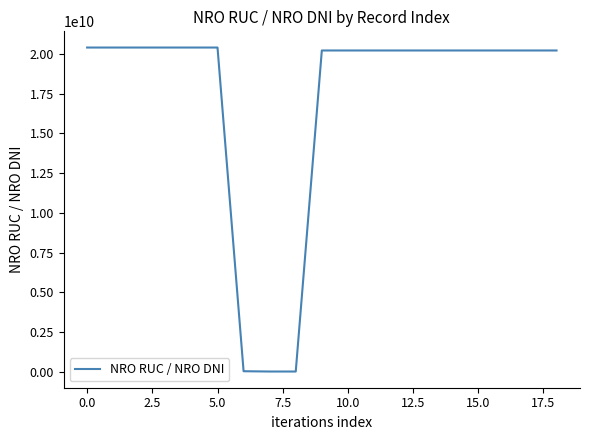

What is the difference between the maximum and minimum values?

20383758591